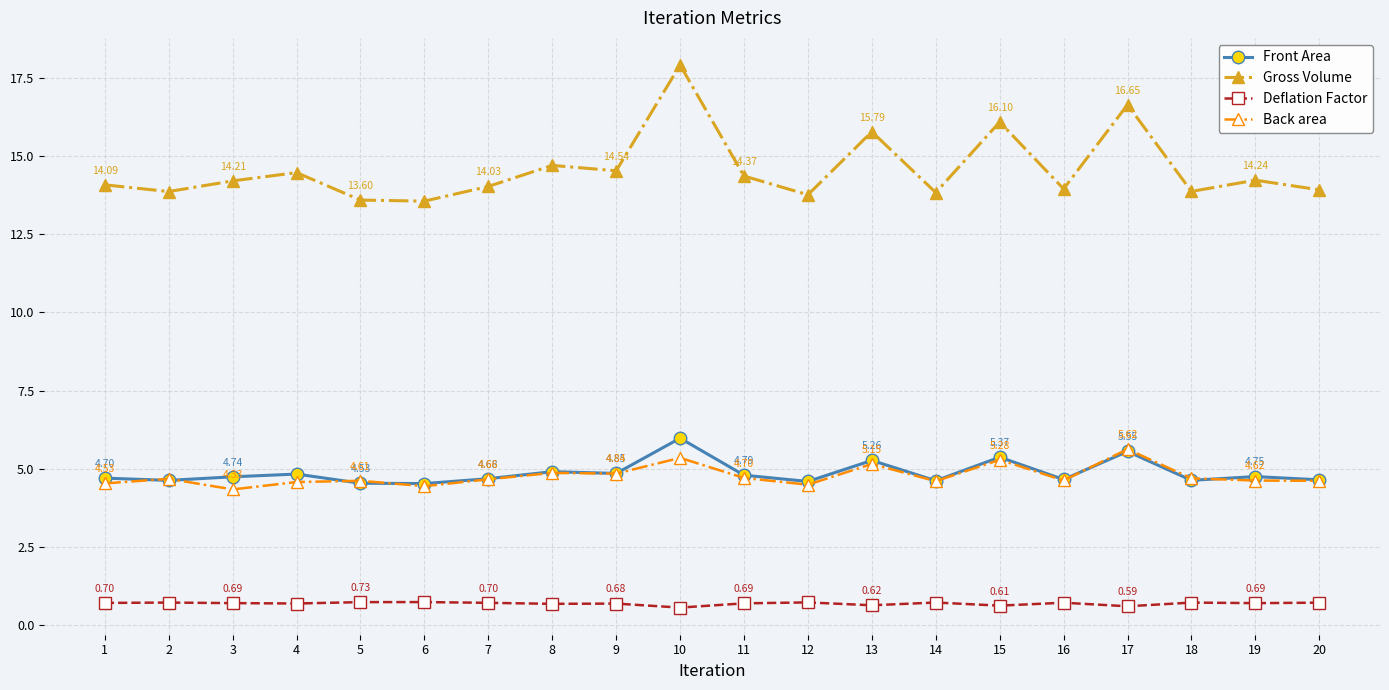

How many data points in Gross Volume are less than 14?

8